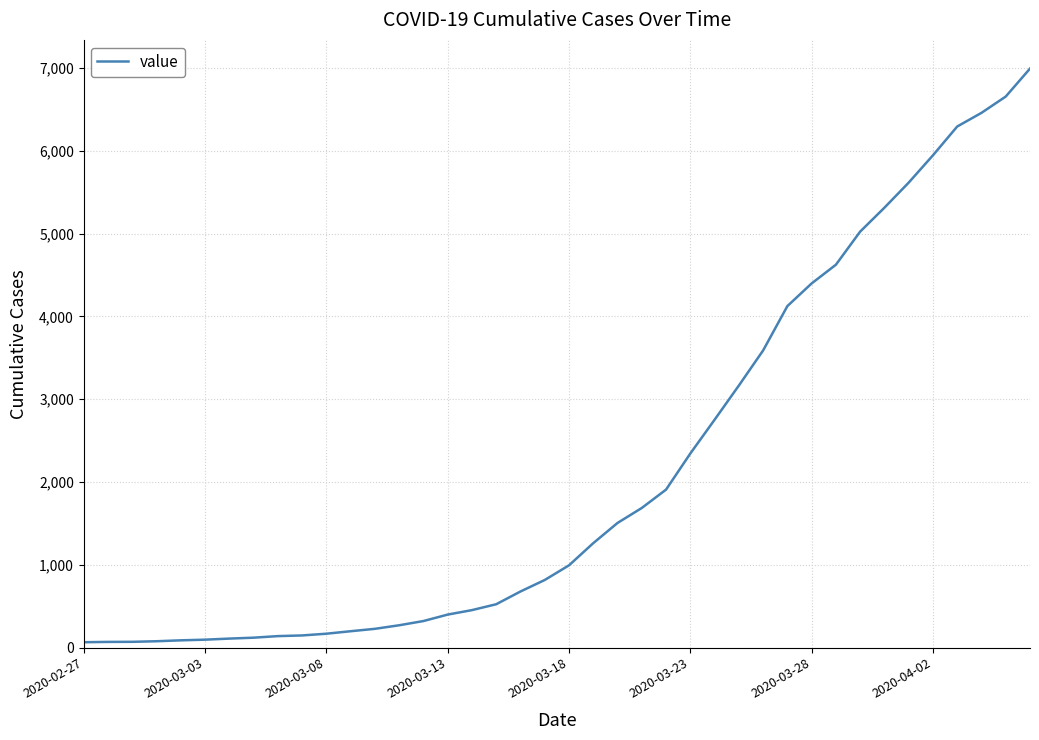

Does the chart display data point markers on the line(s)?

No